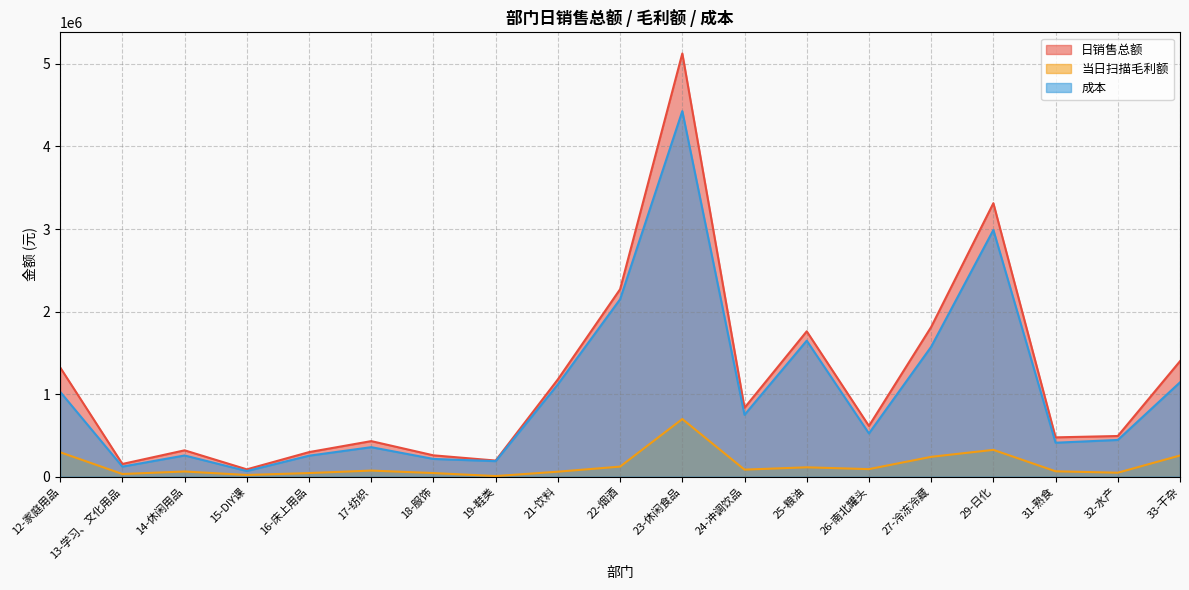

Is it true that 成本 equals 1142614.8 at 33-干杂?

True